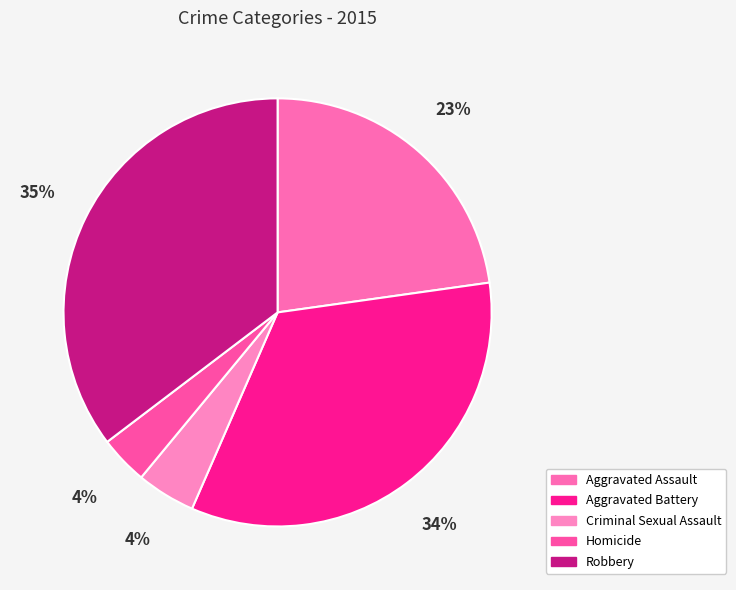

Is the sum of Aggravated Battery and Criminal Sexual Assault greater than half?

No